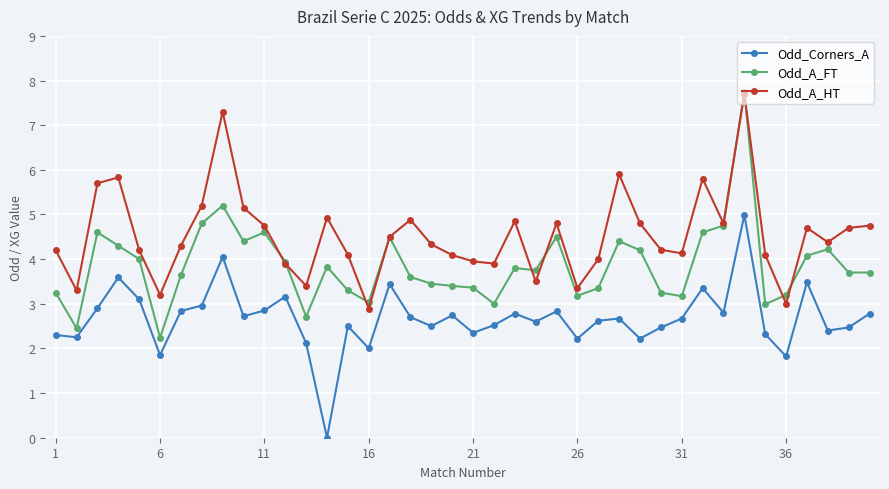

True or false: Odd_A_FT and Odd_Corners_A intersect in this chart.

False